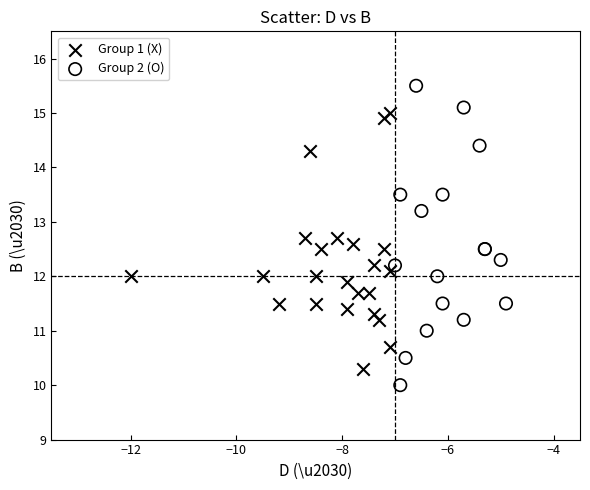

Which series has the largest Y range (max minus min)?

Group 2 (O)